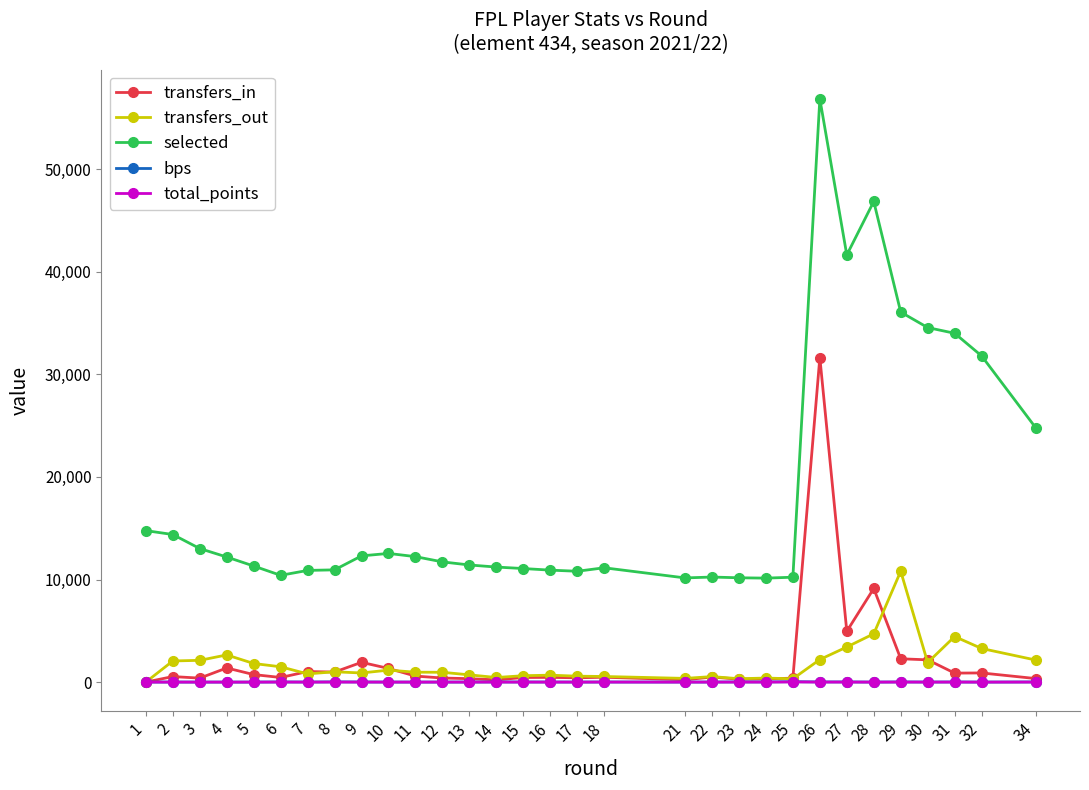

Which series has the widest spread of values?

selected